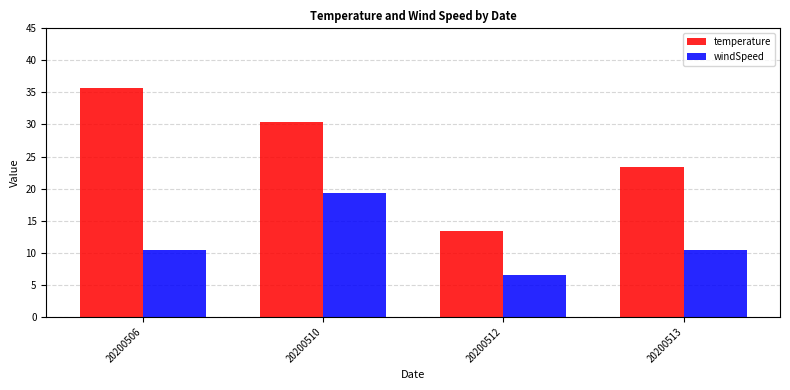

Reading right to left, transcribe all the data shown in this chart.

temperature: 23.4	13.5	30.5	35.6
windSpeed: 10.4	6.6	19.3	10.4